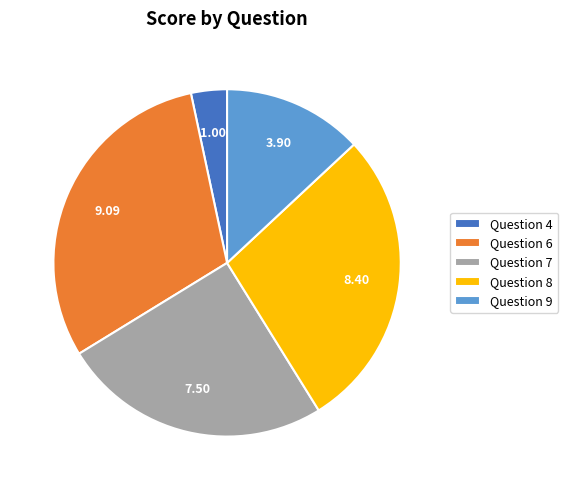

Rank the categories by value from highest to lowest.

Question 6, Question 8, Question 7, Question 9, Question 4